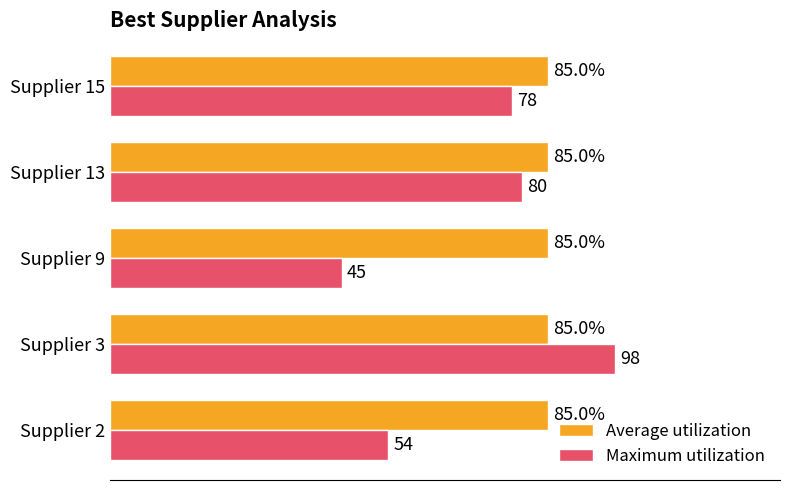

Where is Maximum utilization nearest to the value 71?

Supplier 15